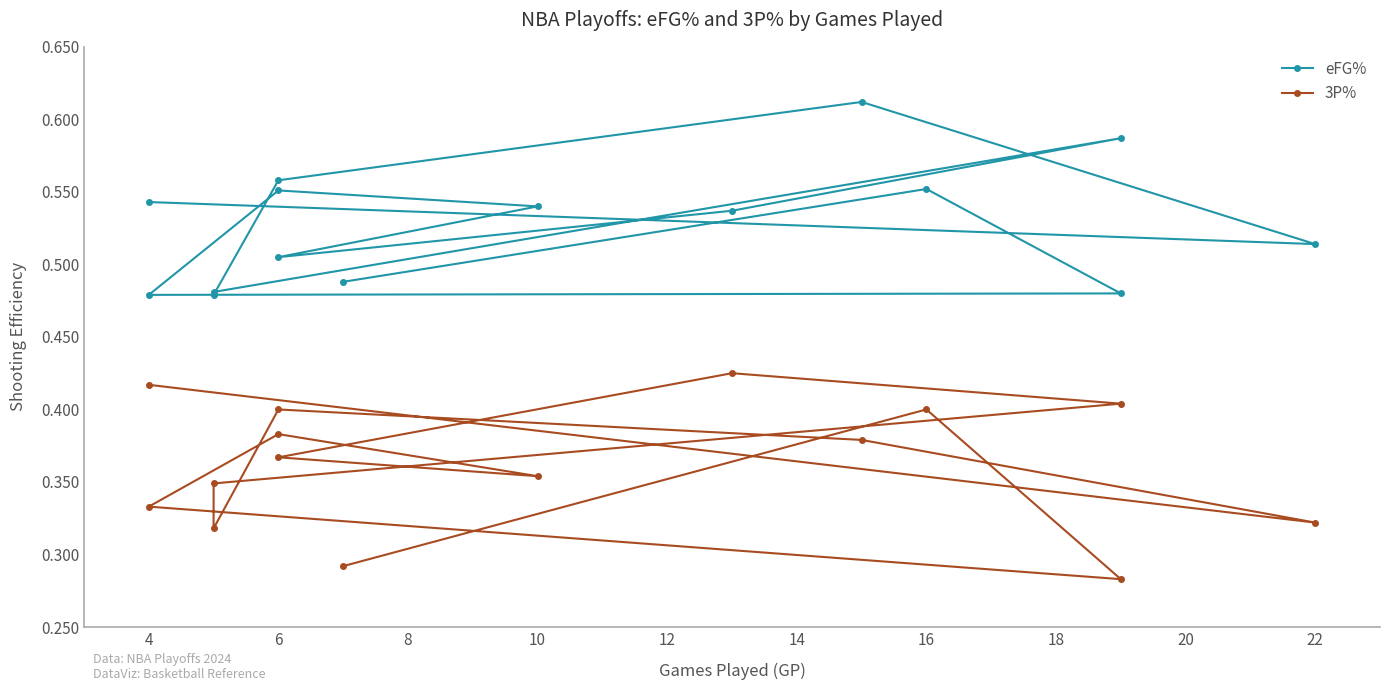

Is the value of 3P% at 16 greater than the value of eFG% at 12?

No